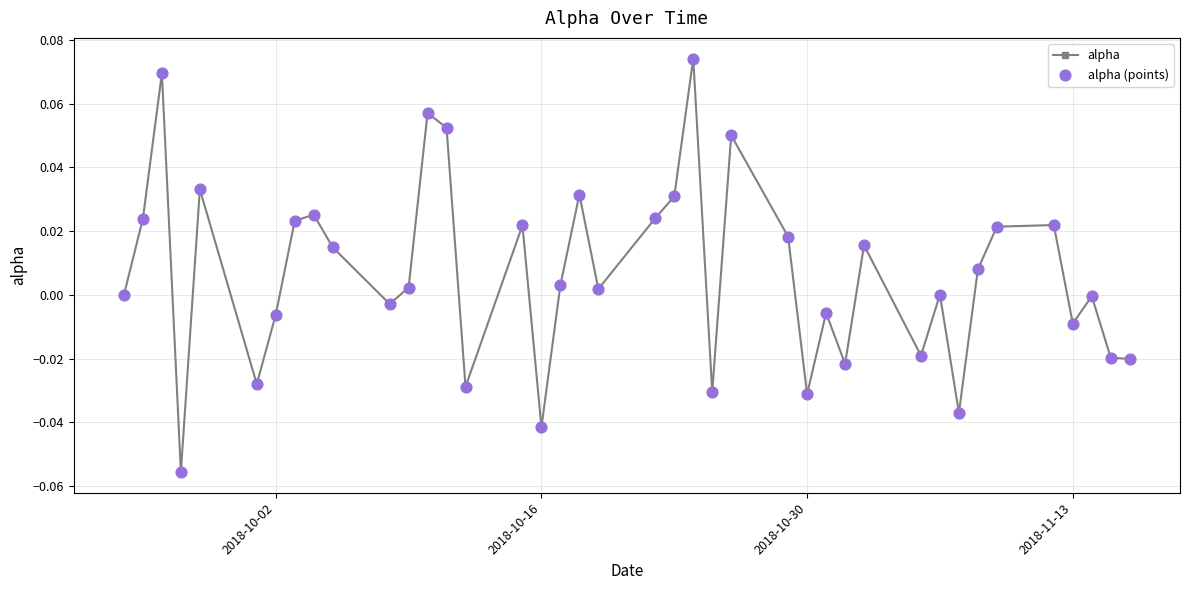

What is the sum of all values?

0.3